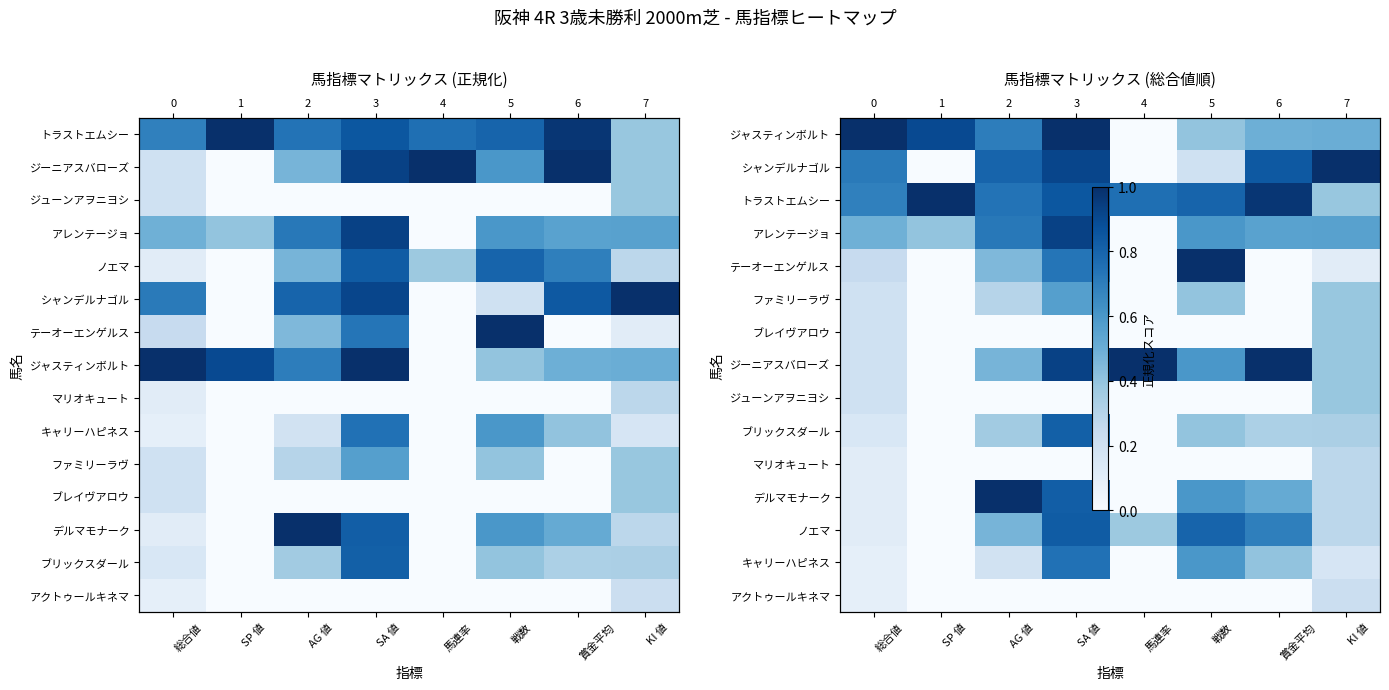

Which has a higher value, SA 値 or 戦数?

SA 値